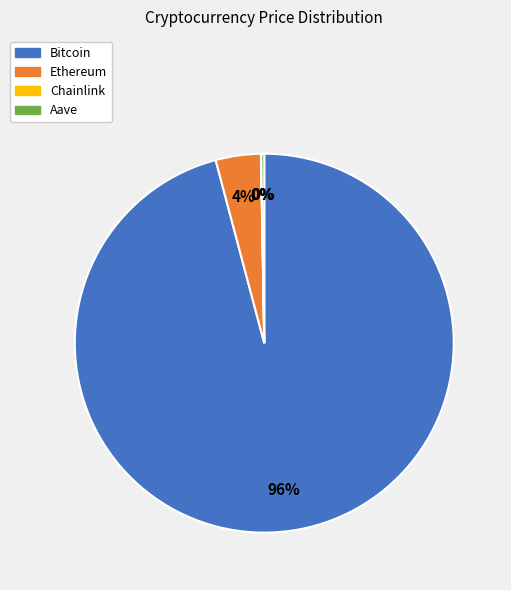

Between Bitcoin and Ethereum, which is larger?

Bitcoin